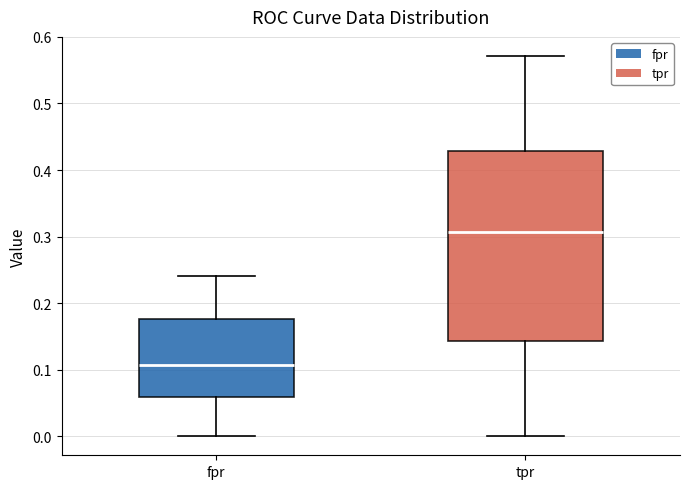

Which box's median line is the lowest?

fpr